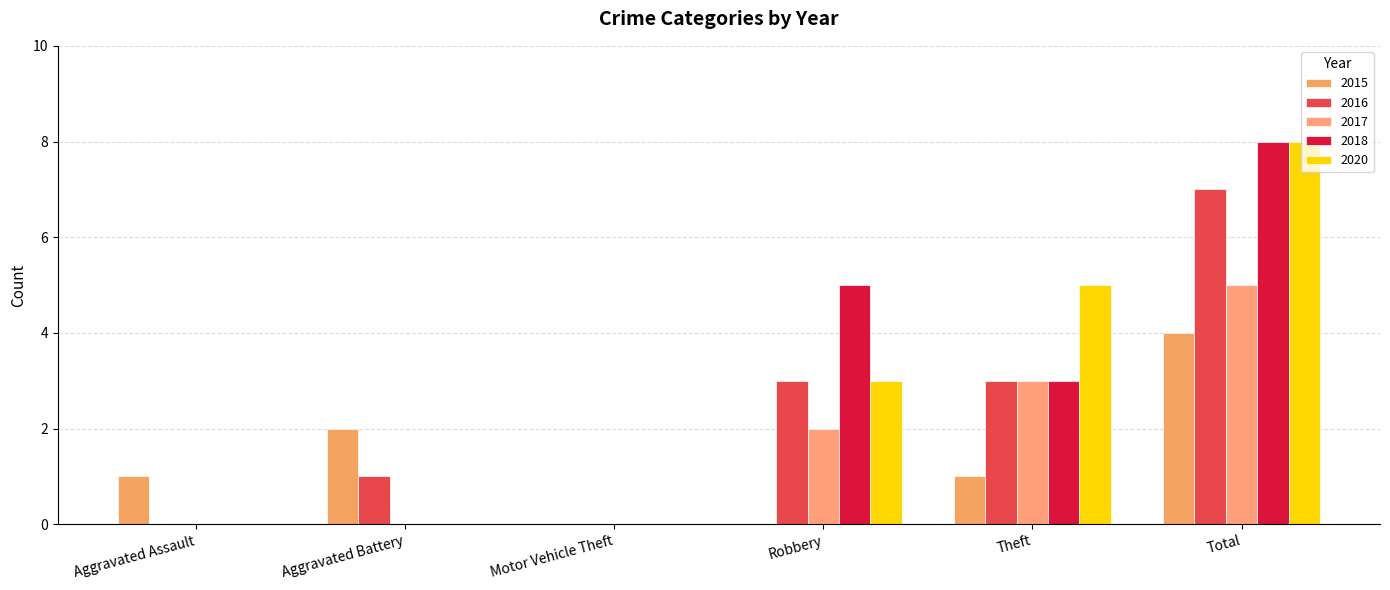

Is it true that 2017 equals 0 at Aggravated Battery?

True